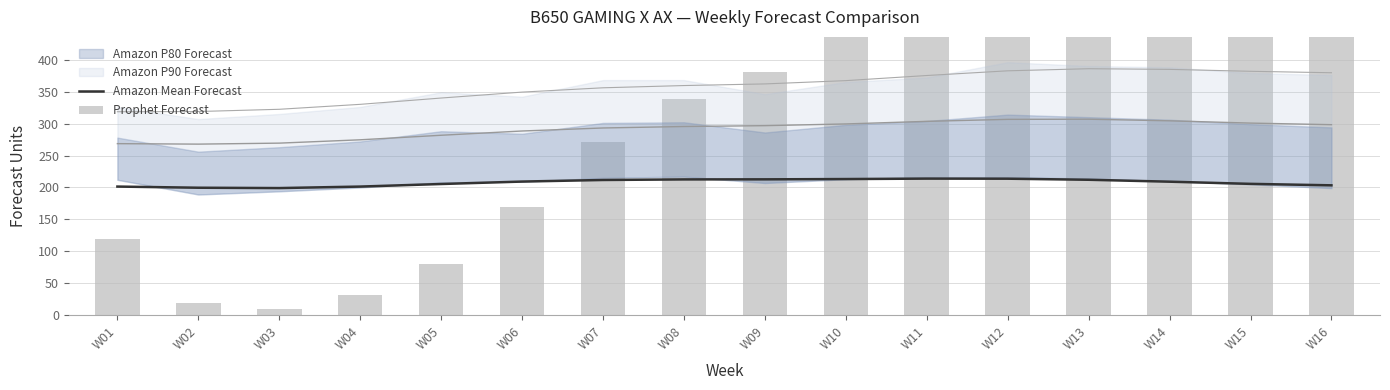

What is the sum of all Prophet Forecast values?

5161.0